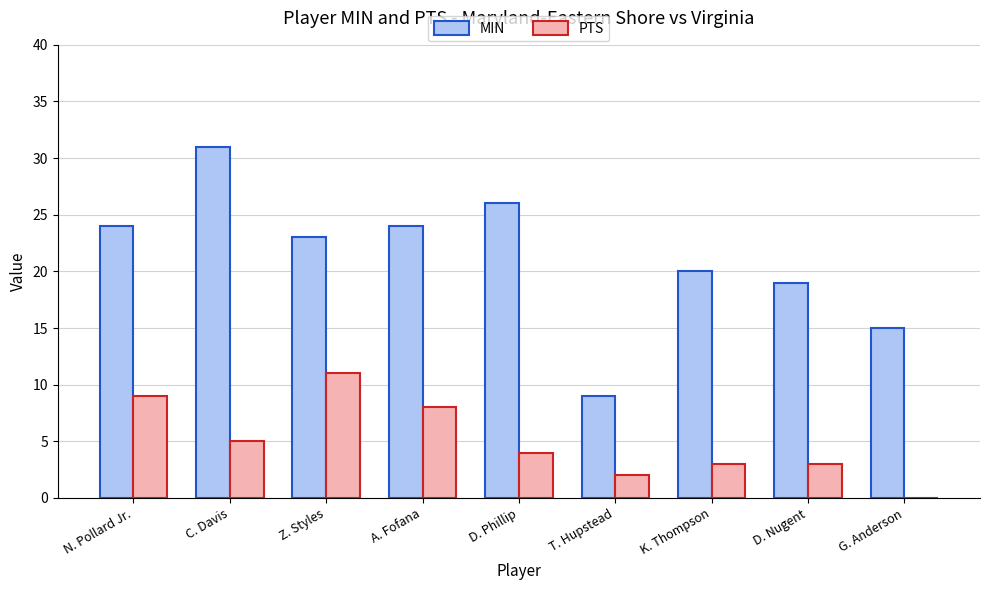

What is the maximum value for MIN?

31